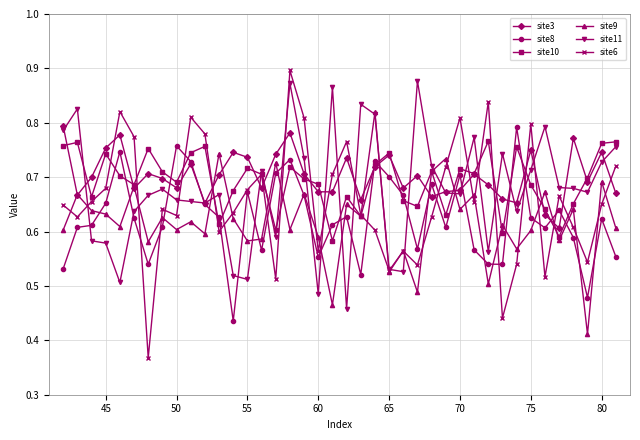

At how many categories does at least one series exceed 0?

40